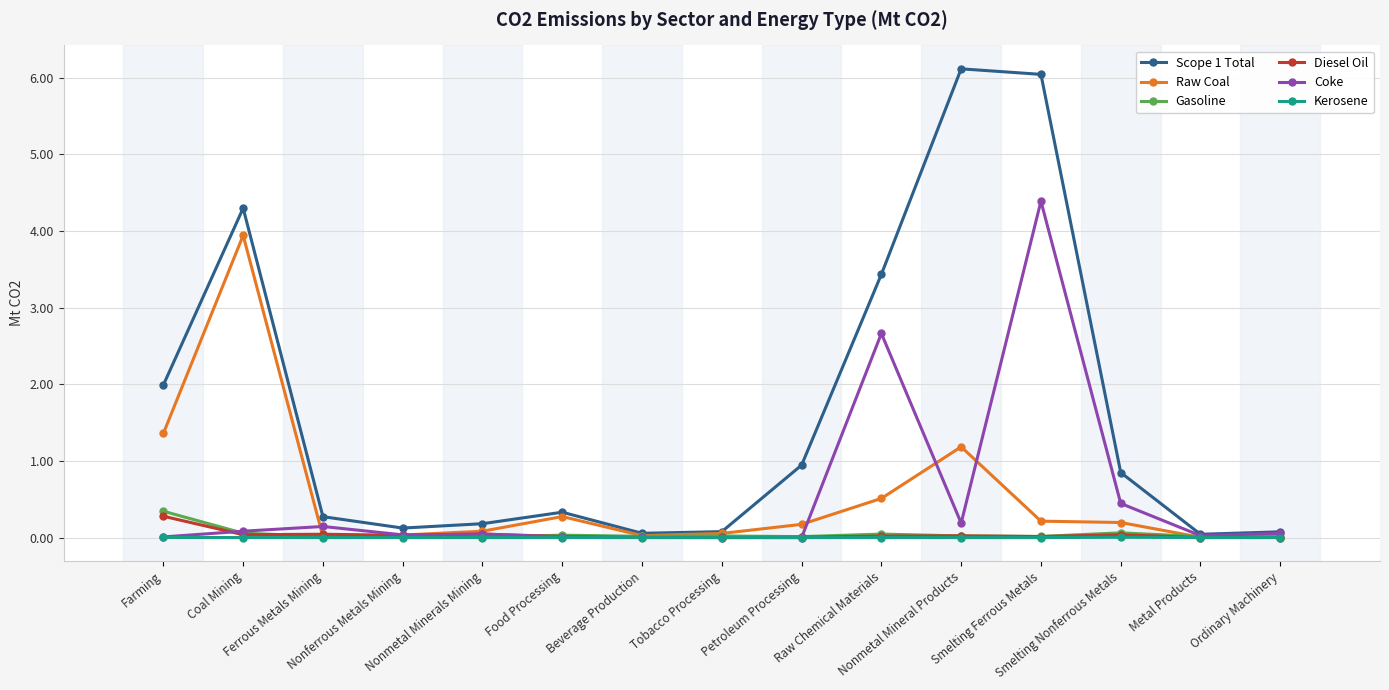

What position from the left is Farming?

1